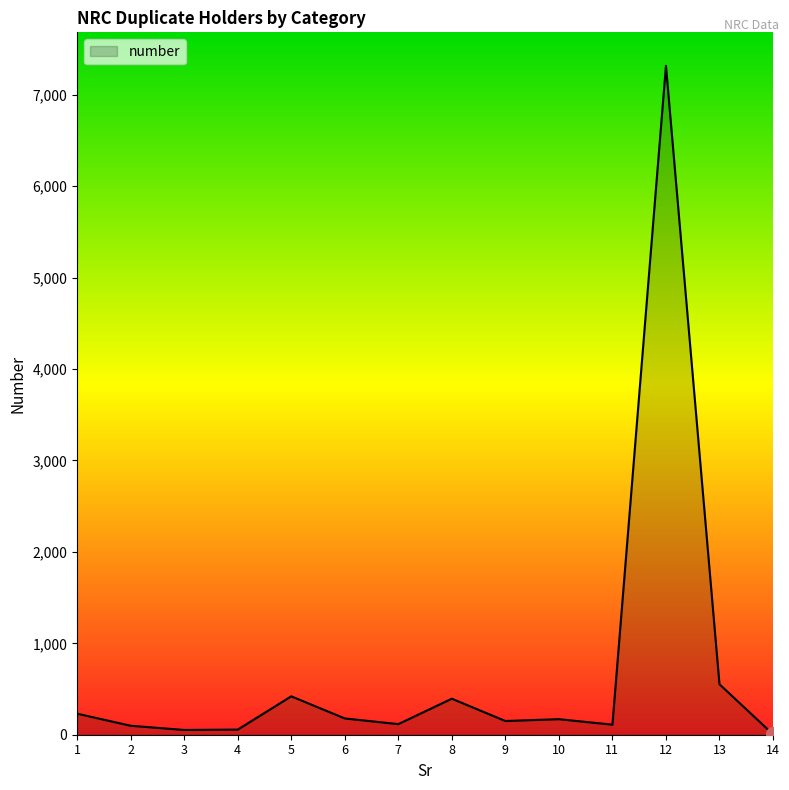

The value at 7 is 116. True or false?

True